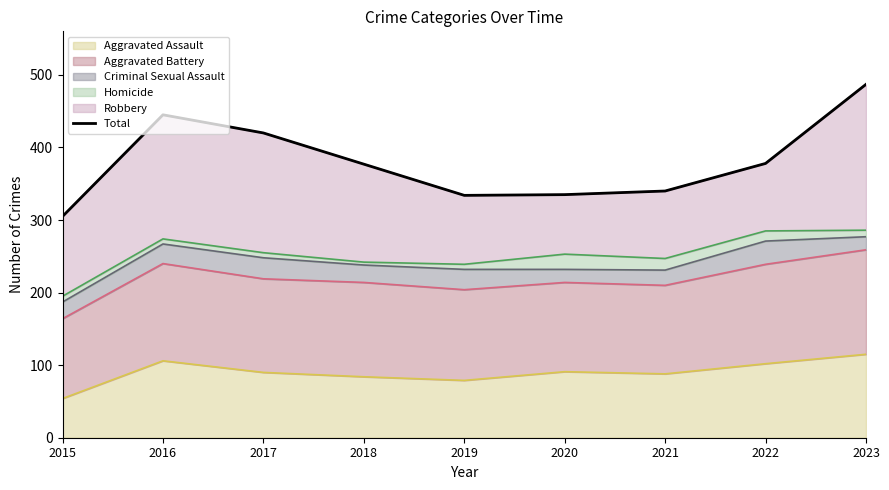

At which label is the value closest to 396?

2022